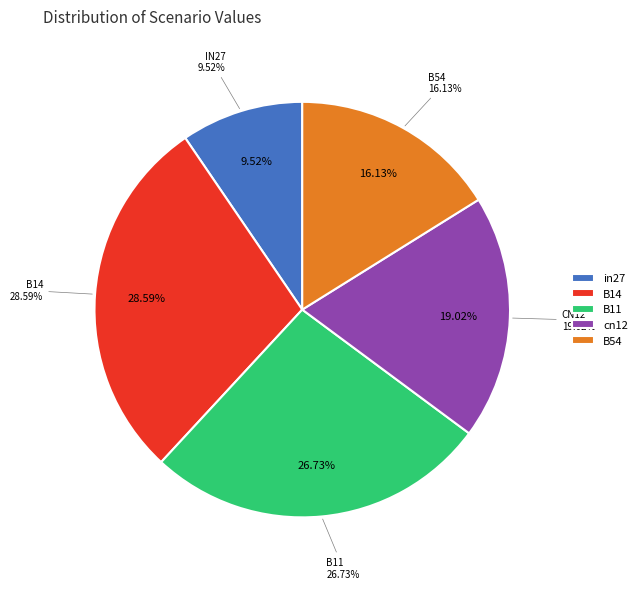

Is it true that in27 is 19% of the pie?

False